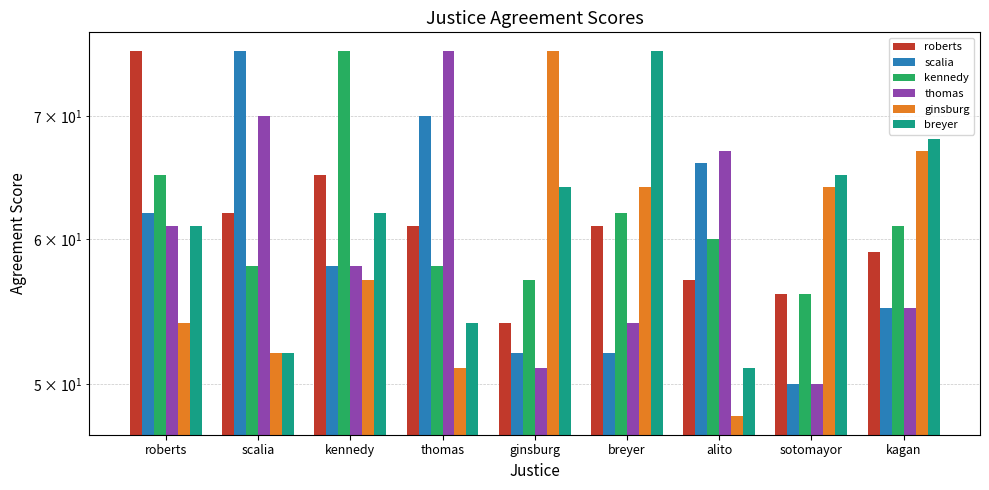

Is the value of kennedy at thomas greater than the value of roberts at thomas?

No